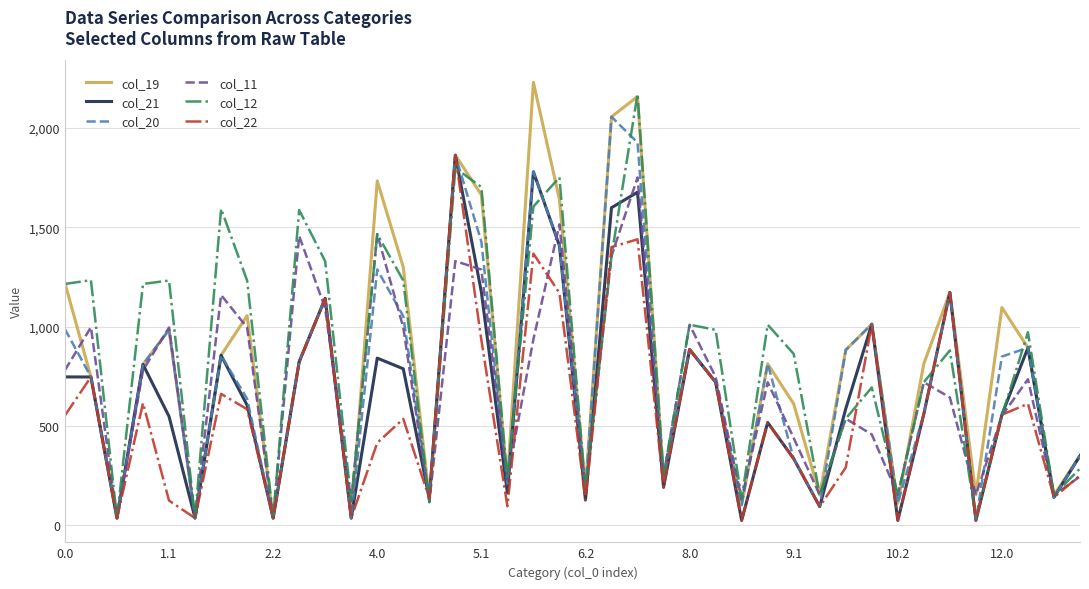

What is the maximum value shown in the chart?

2230.1